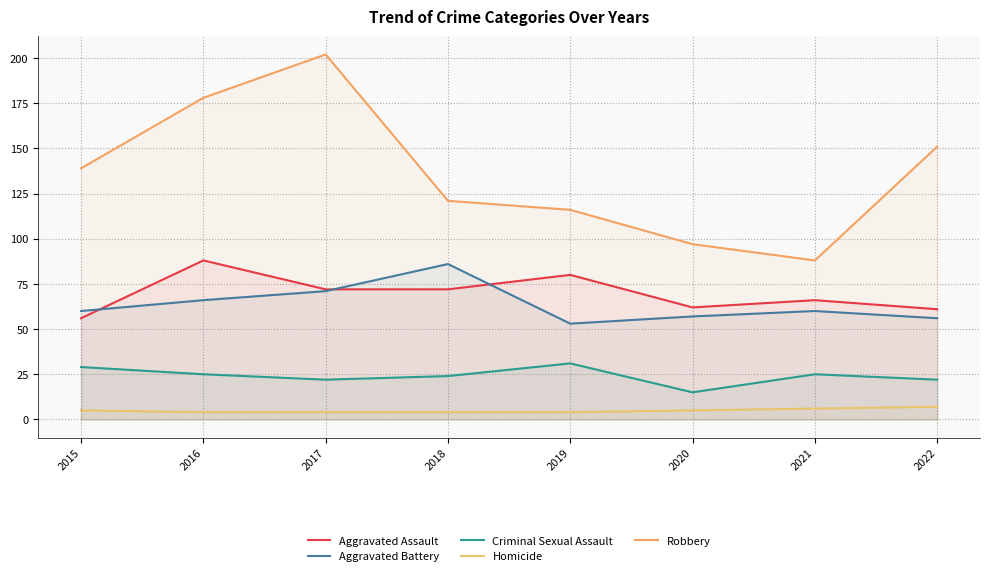

Reading right to left, list all the values displayed in this chart.

Aggravated Assault: 61	66	62	80	72	72	88	56
Aggravated Battery: 56	60	57	53	86	71	66	60
Criminal Sexual Assault: 22	25	15	31	24	22	25	29
Homicide: 7	6	5	4	4	4	4	5
Robbery: 151	88	97	116	121	202	178	139